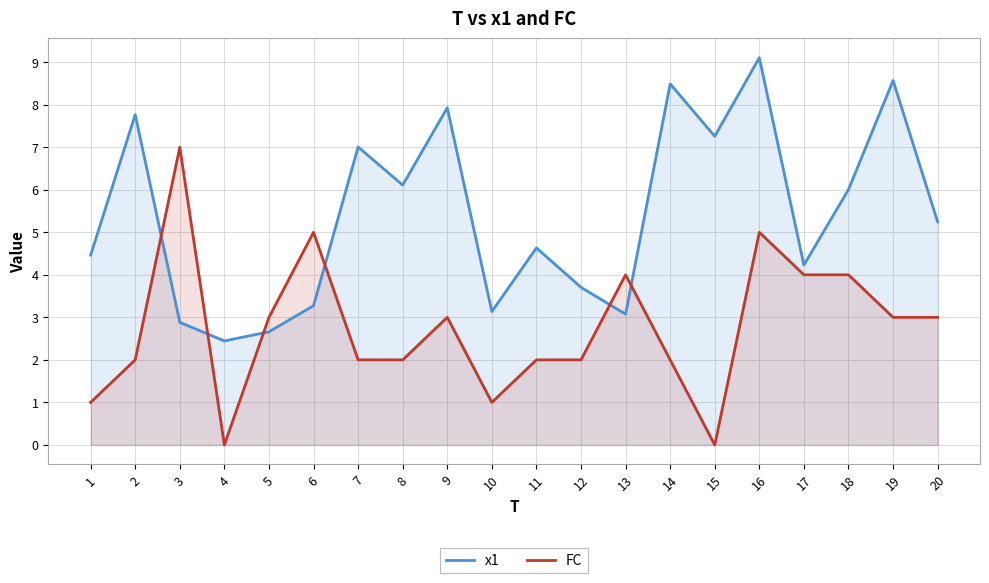

Is it true that FC equals 0.9 at 5?

False